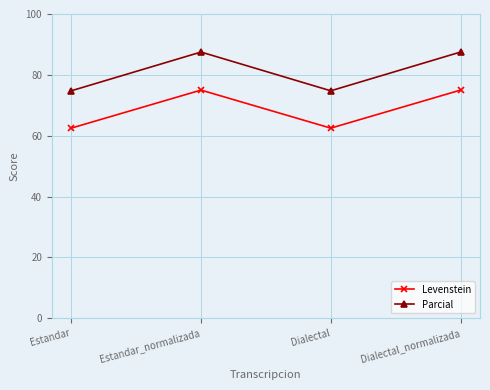

Is it true that Levenstein equals 75.0 at Estandar_normalizada?

True